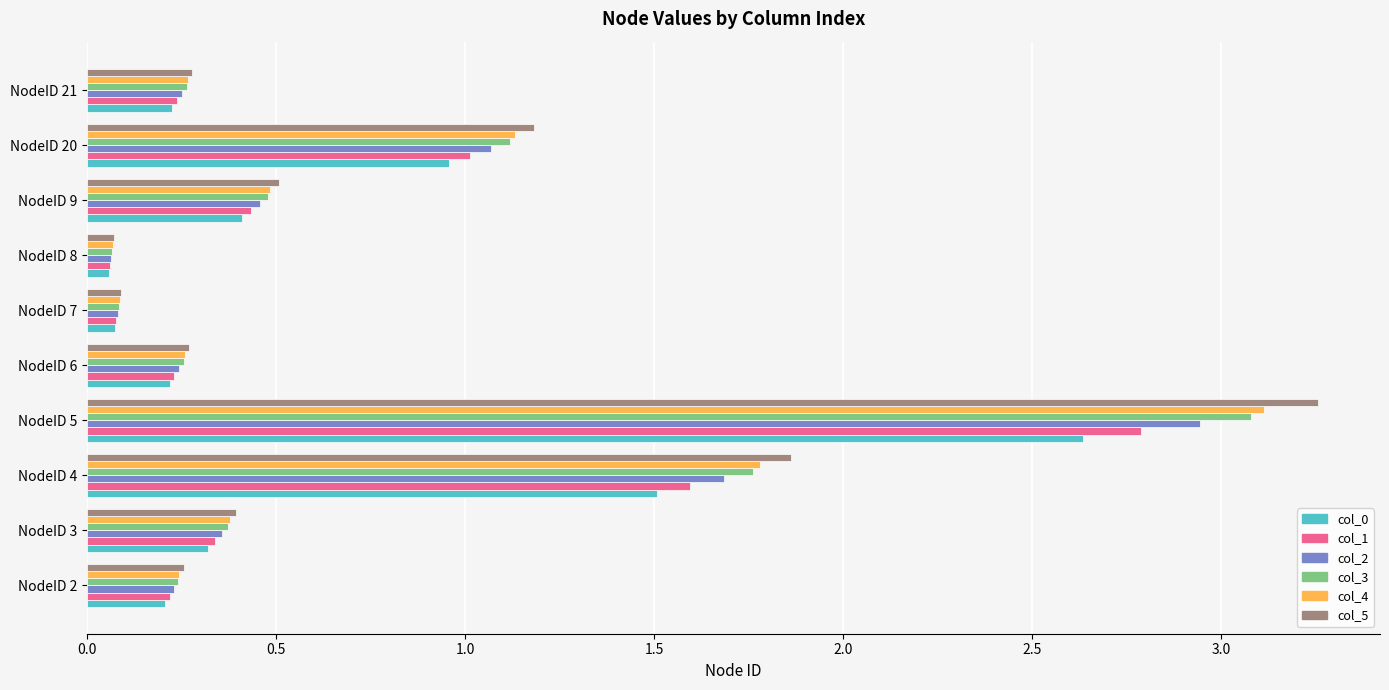

What is the difference between the col_2 values at NodeID 6 and NodeID 5?

2.7